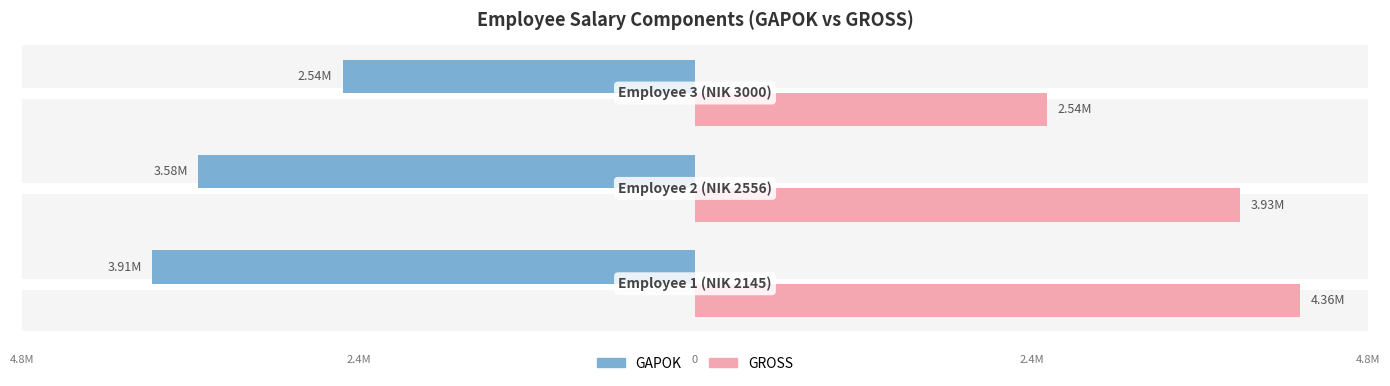

What are all the series names shown in the legend?

GAPOK, GROSS